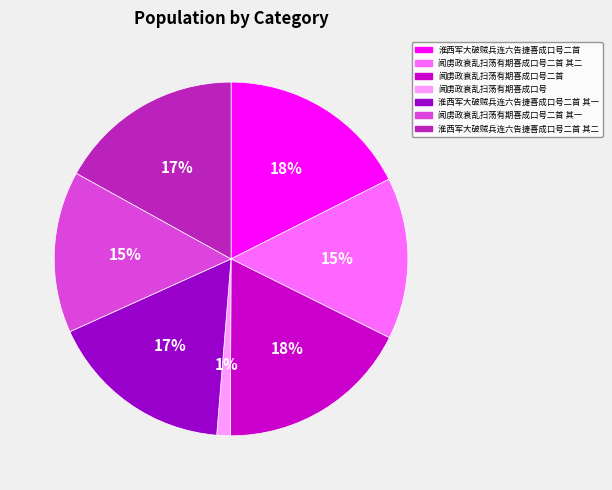

Which slice is the smallest?

闻虏政衰乱扫荡有期喜成口号